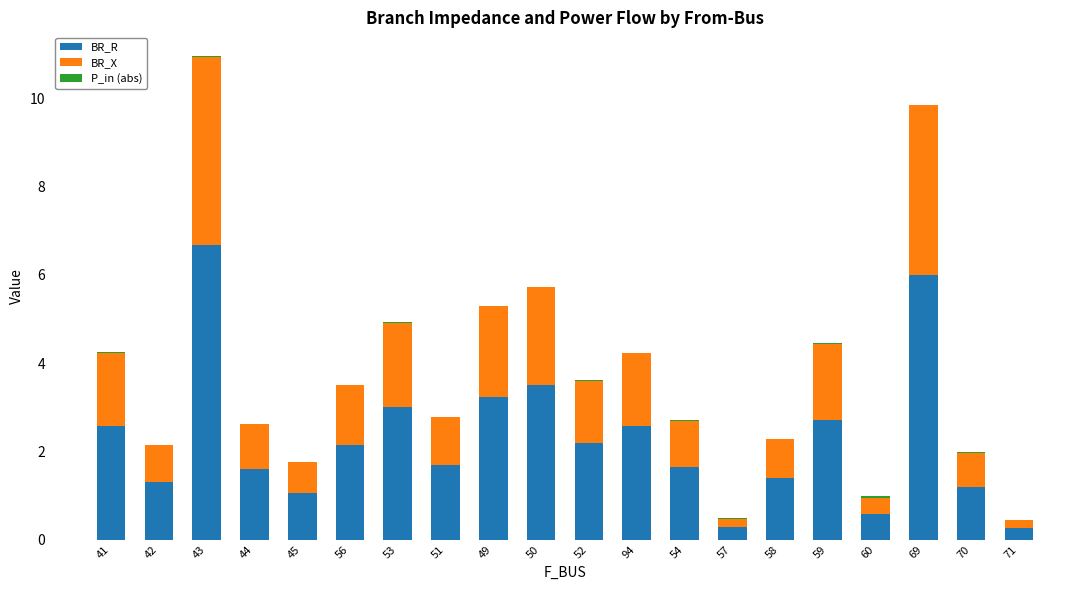

What is the maximum value for BR_R?

6.7